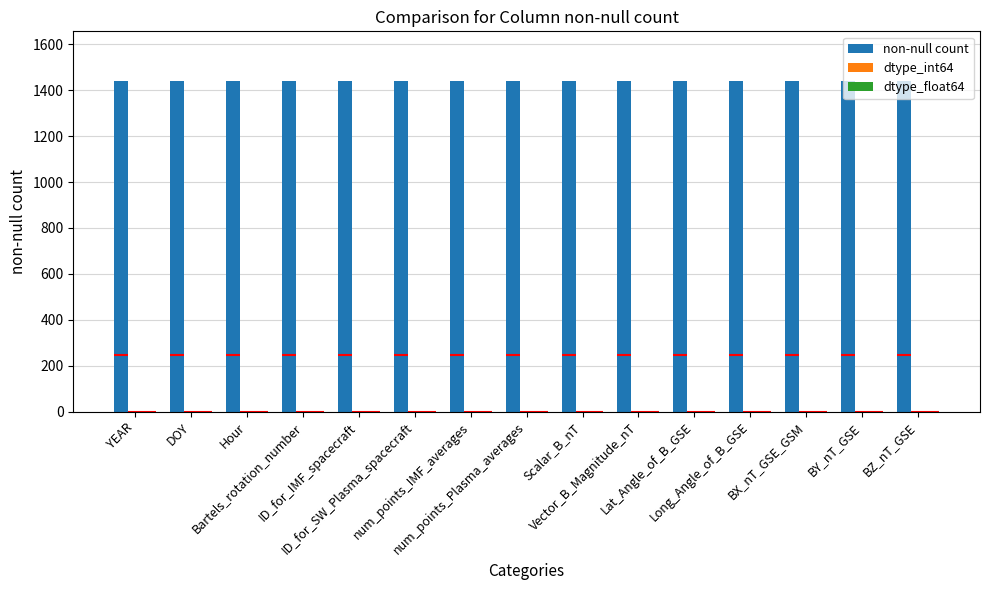

What position from the right is Hour?

13